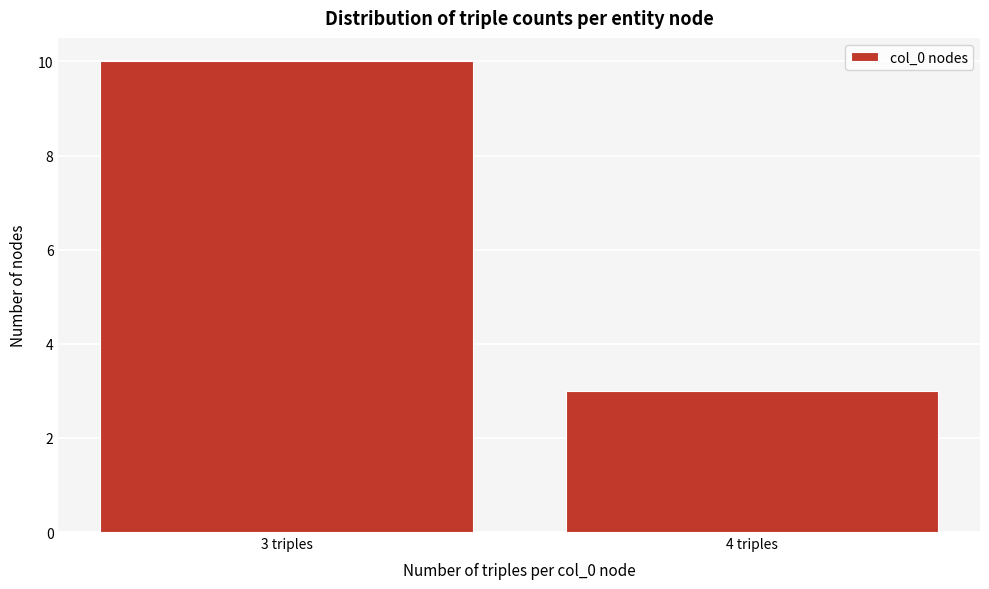

Reading left to right, list all the values displayed in this chart.

3 triples=10	4 triples=3